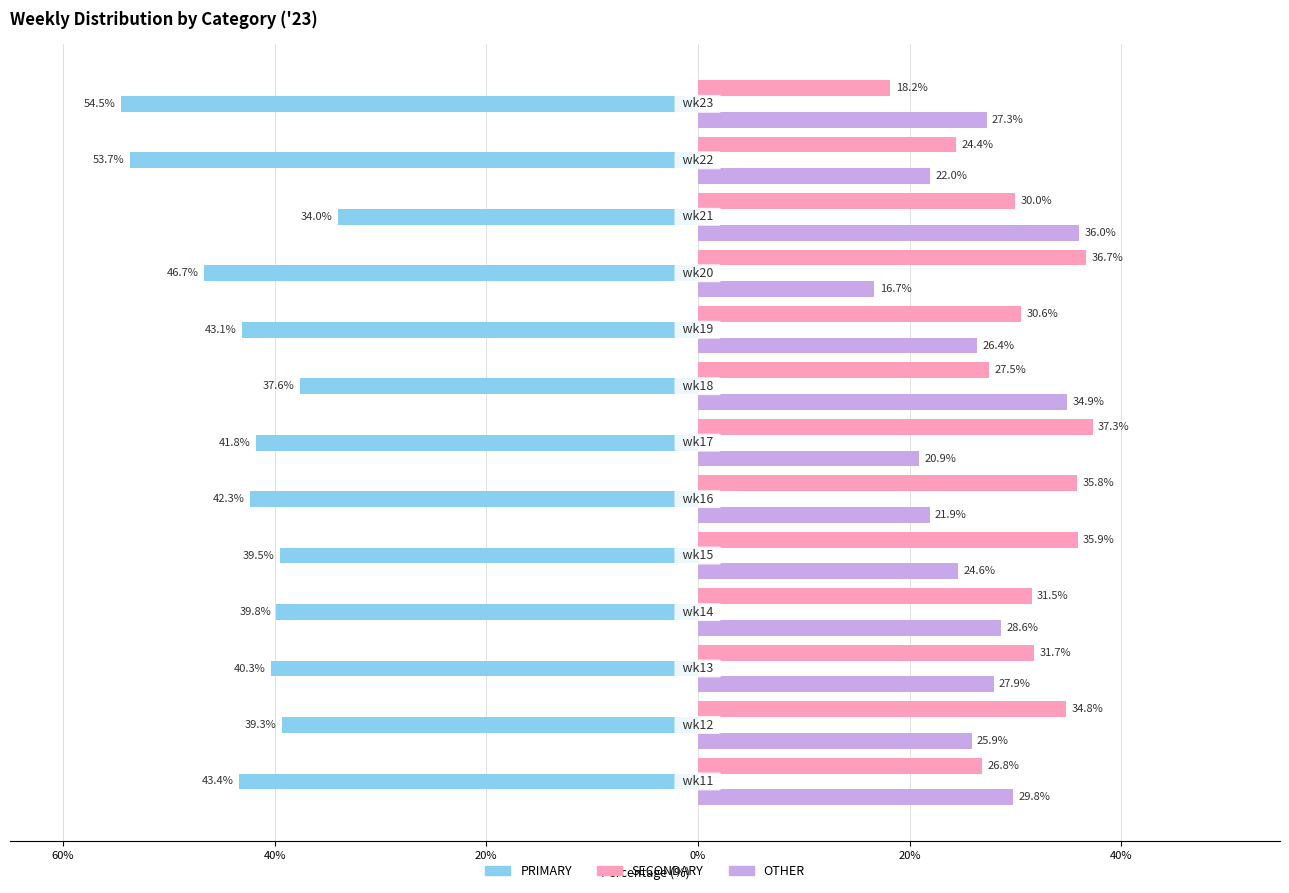

Reading right to left, what are all the values shown in this chart?

PRIMARY: -54.5	-53.7	-34.0	-46.7	-43.1	-37.6	-41.8	-42.3	-39.5	-39.8	-40.3	-39.3	-43.4
SECONDARY: 18.2	24.4	30.0	36.7	30.6	27.5	37.3	35.8	35.9	31.5	31.7	34.8	26.8
OTHER: 27.3	22.0	36.0	16.7	26.4	34.9	20.9	21.9	24.6	28.6	27.9	25.9	29.8